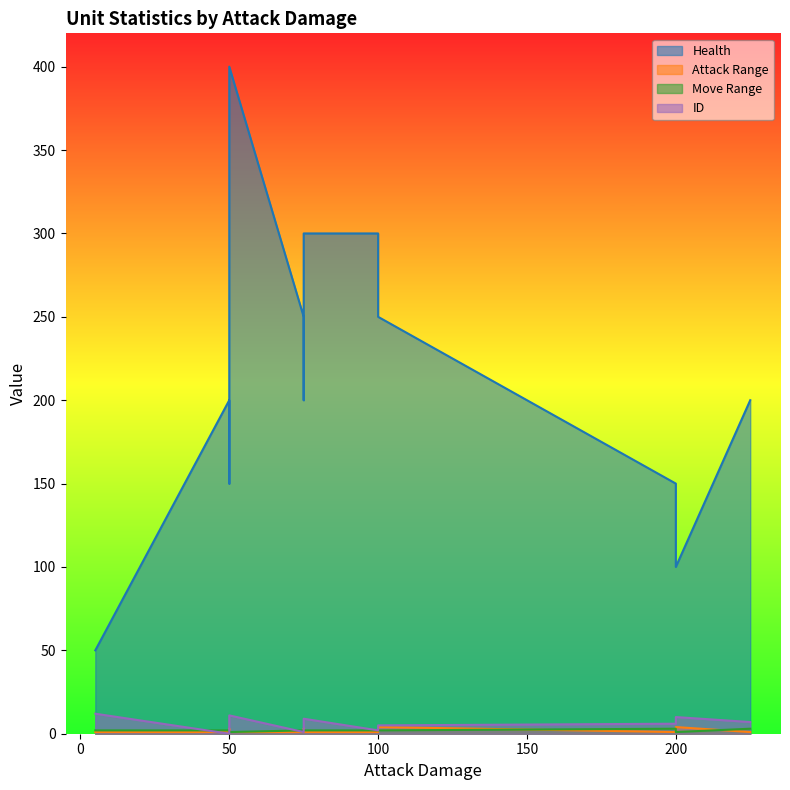

Count the number of data series in this chart.

4